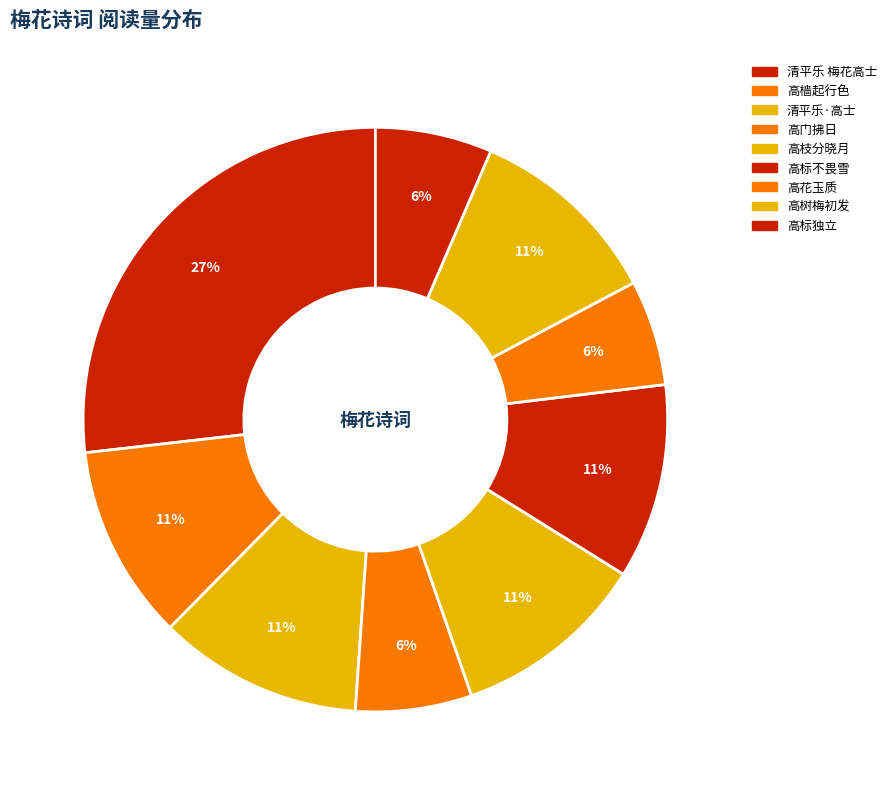

How many segments does this pie chart have?

9